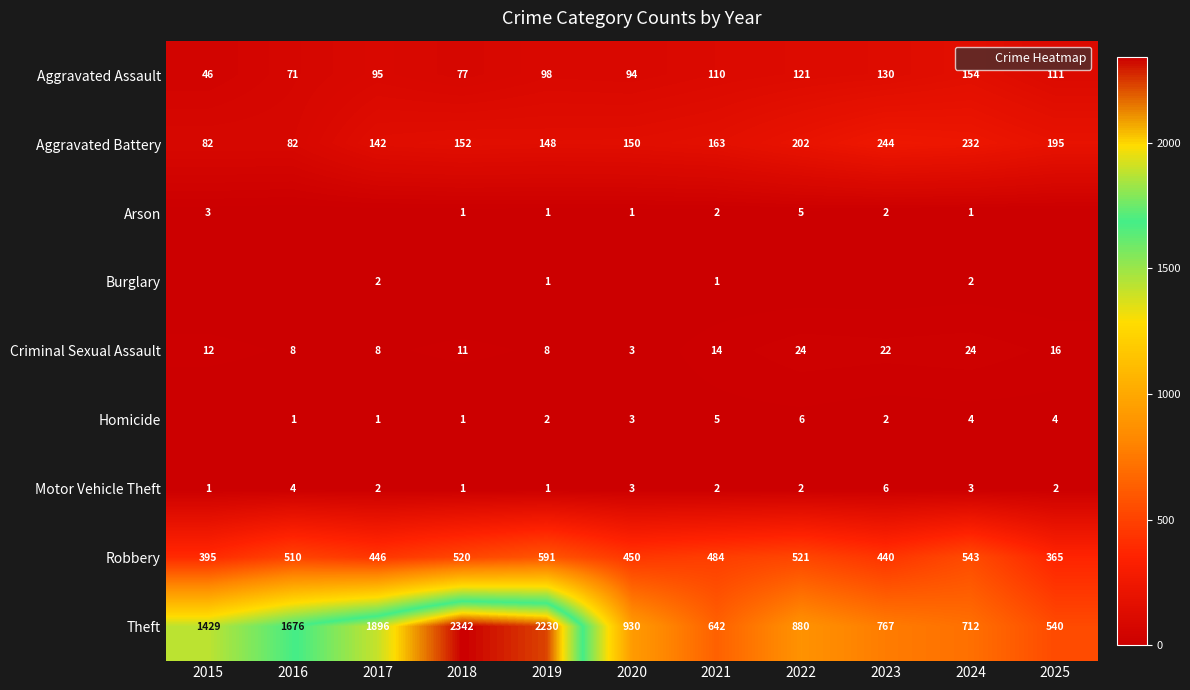

List the series in order of their peak value, highest first.

Theft, Robbery, Aggravated Battery, Aggravated Assault, Criminal Sexual Assault, Homicide, Motor Vehicle Theft, Arson, Burglary